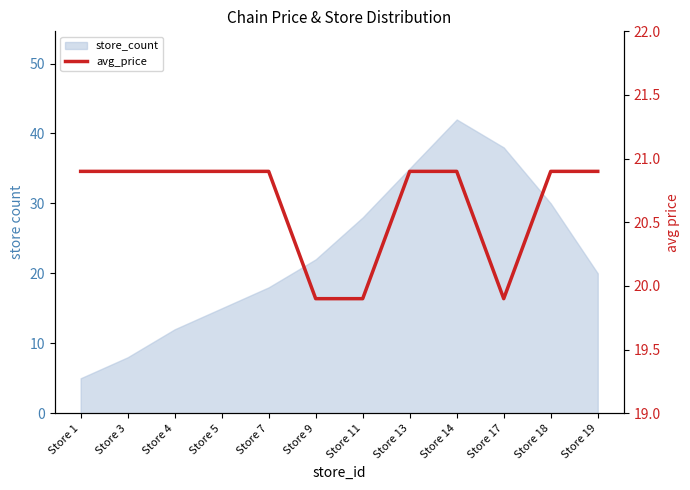

True or false: there are more than 1 points higher than both neighbors.

False